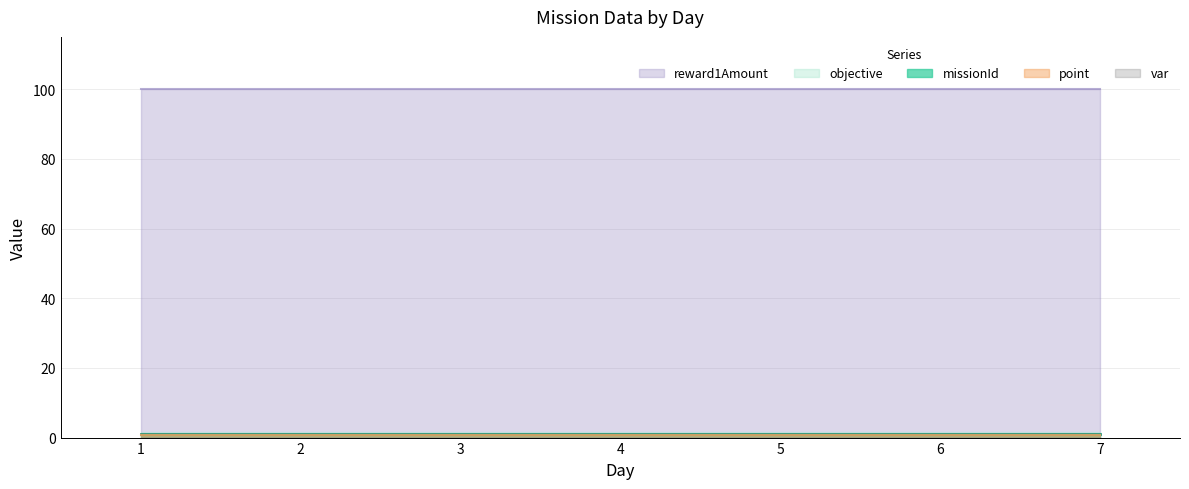

What is the greatest value displayed?

100